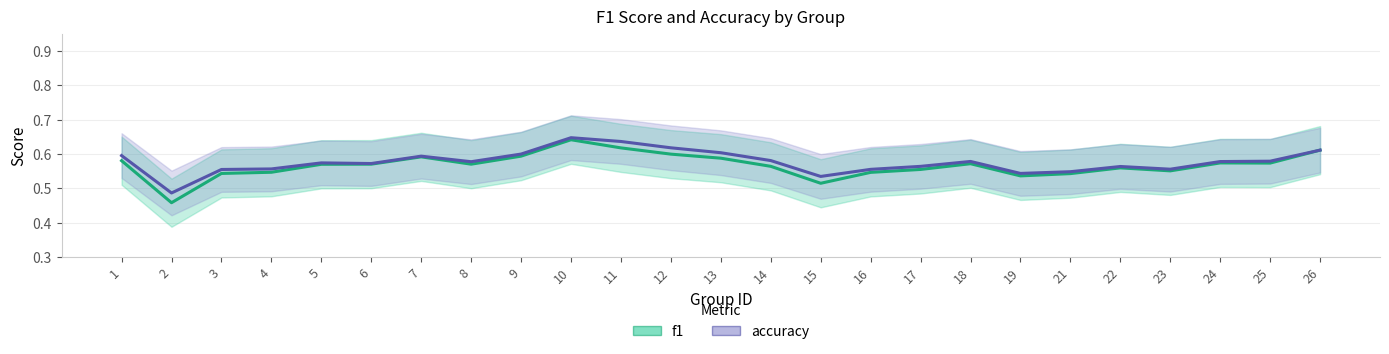

True or false: accuracy has more than 2 points higher than both neighbors.

True